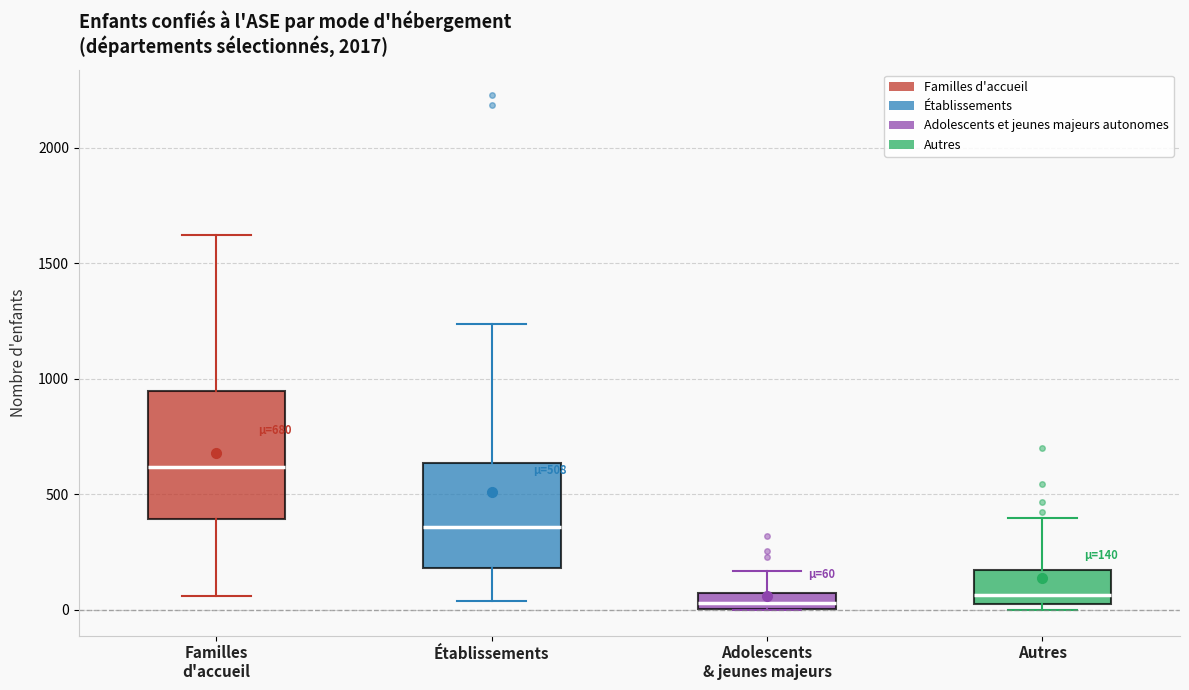

Which box has the highest median line?

Familles d'accueil